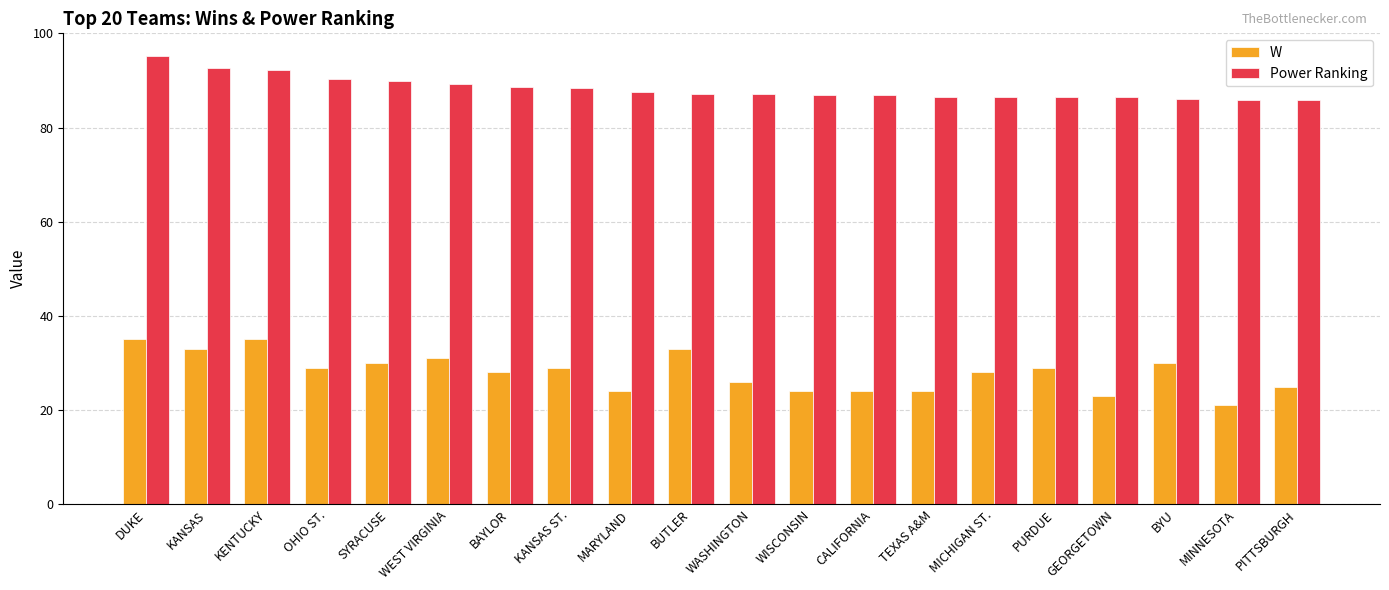

What is the spread (max minus min) of values at WASHINGTON?

61.1